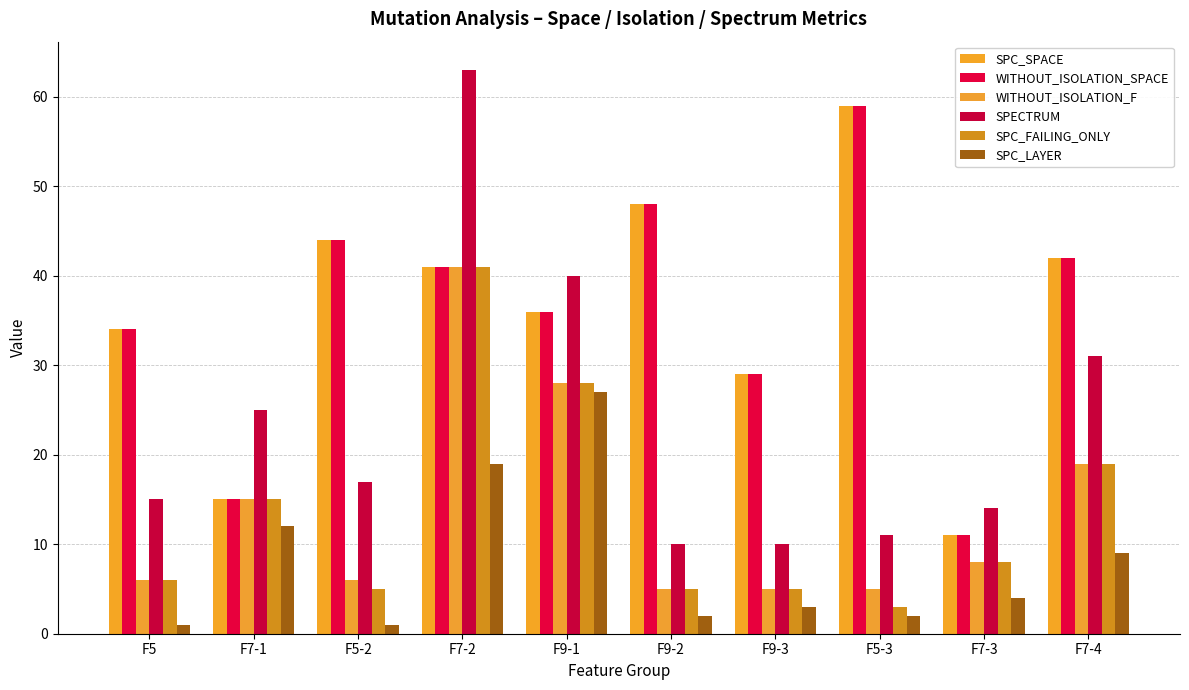

The SPC_FAILING_ONLY series shows 6 at F5. True or false?

True